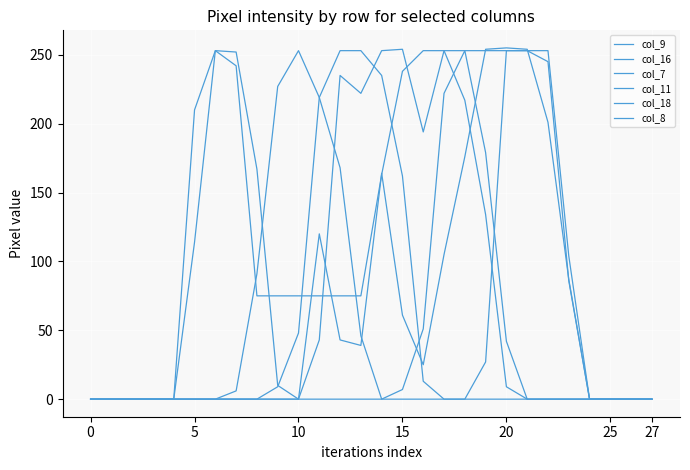

Reading left to right, transcribe all the data shown in this chart.

col_9: 0	0	0	0	0	0	0	0	0	9	48	219	253	253	235	162	13	0	0	0	0	0	0	0	0	0	0	0
col_16: 0	0	0	0	0	114	253	252	167	10	0	0	0	0	0	7	51	222	253	179	42	0	0	0	0	0	0	0
col_7: 0	0	0	0	0	0	0	0	0	0	0	43	235	222	253	254	194	253	253	253	253	253	245	86	0	0	0	0
col_11: 0	0	0	0	0	0	0	6	91	227	253	219	168	46	0	0	0	0	0	27	253	253	253	104	0	0	0	0
col_18: 0	0	0	0	0	210	253	242	75	75	75	75	75	75	163	238	253	253	217	134	9	0	0	0	0	0	0	0
col_8: 0	0	0	0	0	0	0	0	0	0	0	120	43	39	164	61	25	105	176	254	255	254	201	87	0	0	0	0